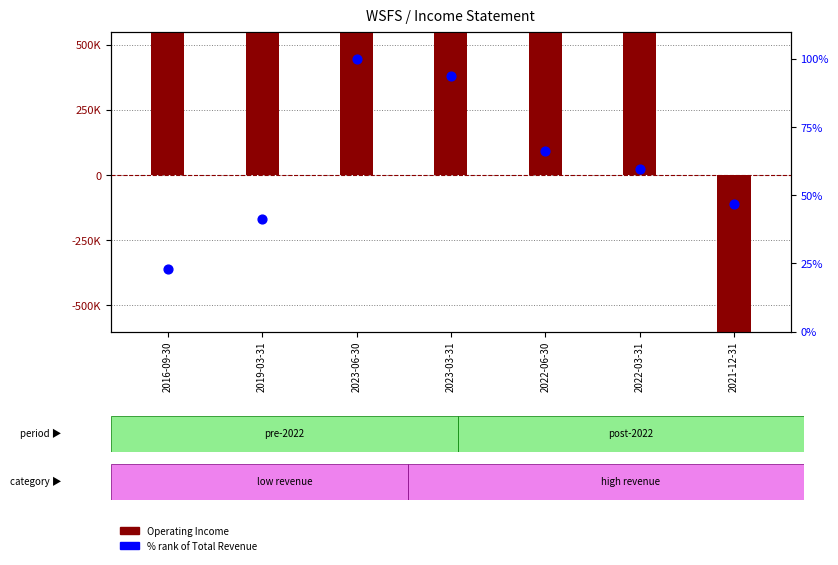

Which series contains the highest Y value?

Operating Income (thousands)